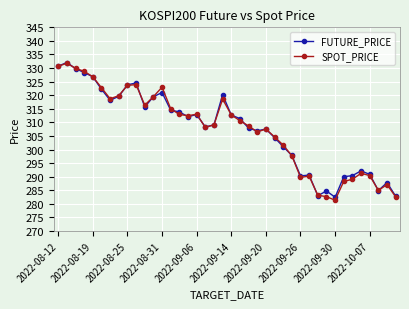

What is the smallest value displayed?

281.4